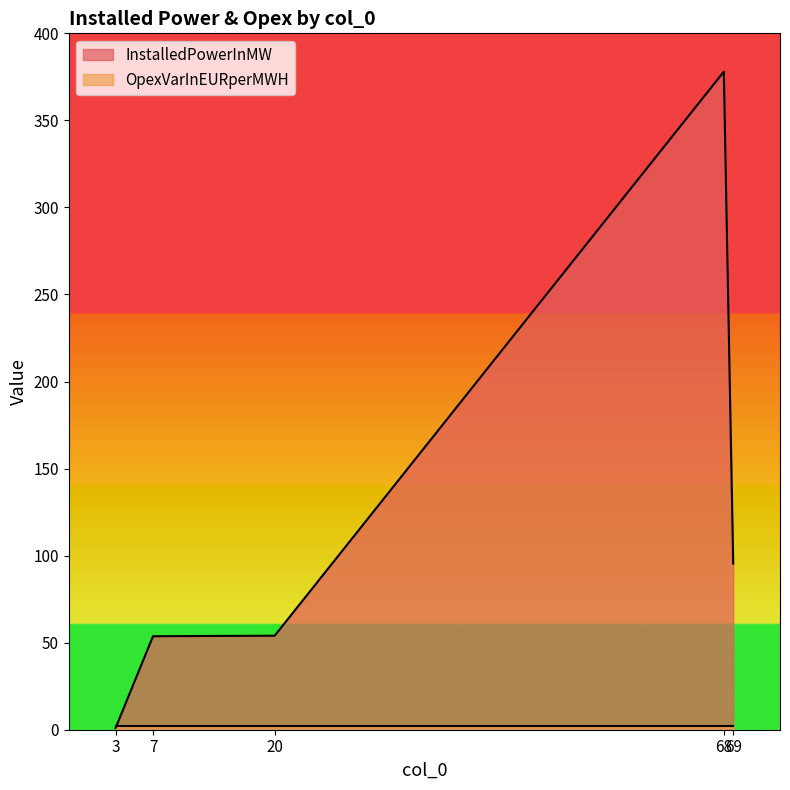

List the labels in order of value, smallest first.

3, 7, 20, 69, 68